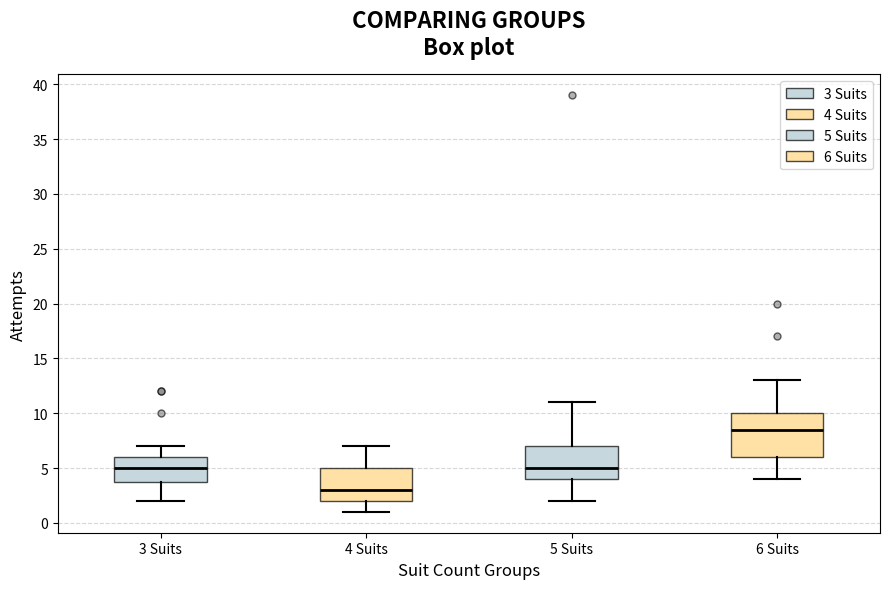

Reading left to right, read every box against the y-axis: the position of its median line, the range the box covers, and the ends of its whiskers. The values are not printed on the chart, so give them approximately, as read against the axis.

3 Suits: median 5.0, box 4.0 to 6.0, whiskers 2.0 to 7.0
4 Suits: median 3.0, box 2.0 to 5.0, whiskers 1.0 to 7.0
5 Suits: median 5.0, box 4.0 to 7.0, whiskers 2.0 to 11.0
6 Suits: median 8.5, box 6.0 to 10.0, whiskers 4.0 to 13.0